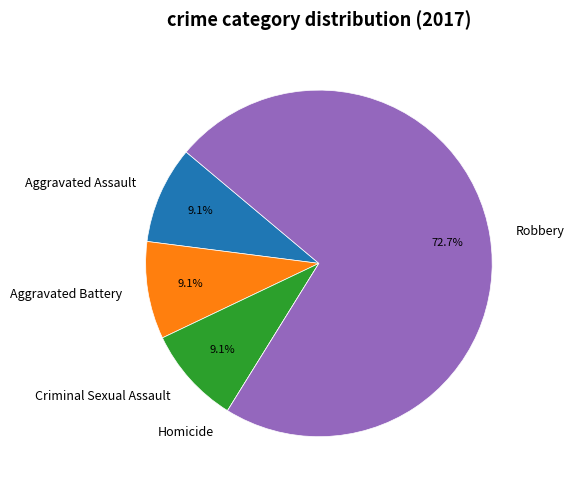

Does any single category account for the majority?

Yes